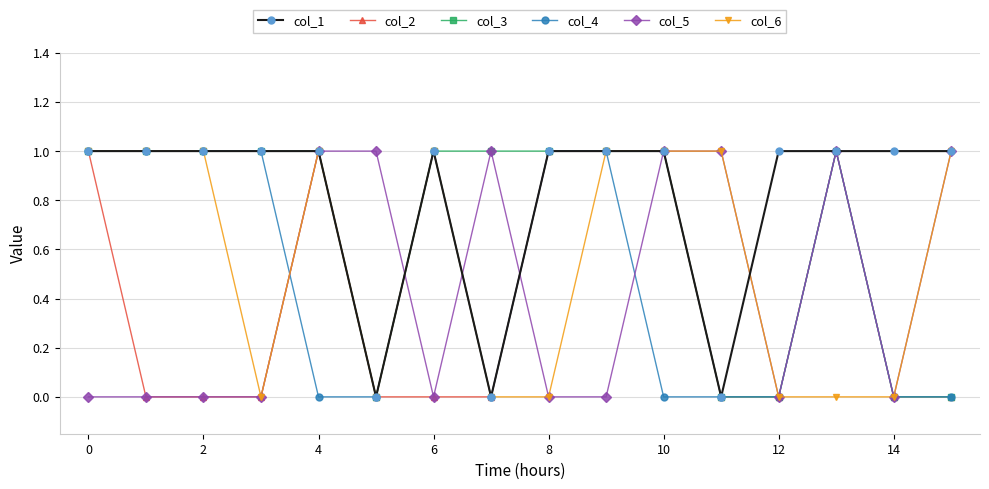

How many col_6 values are between 0 and 1?

16